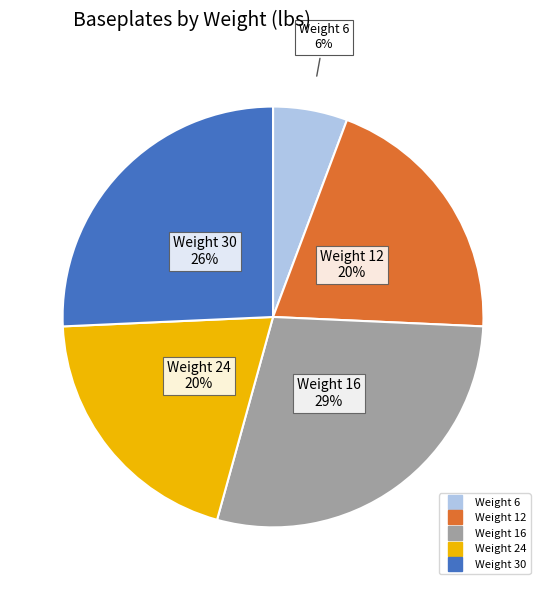

Is there a majority slice in this chart?

No